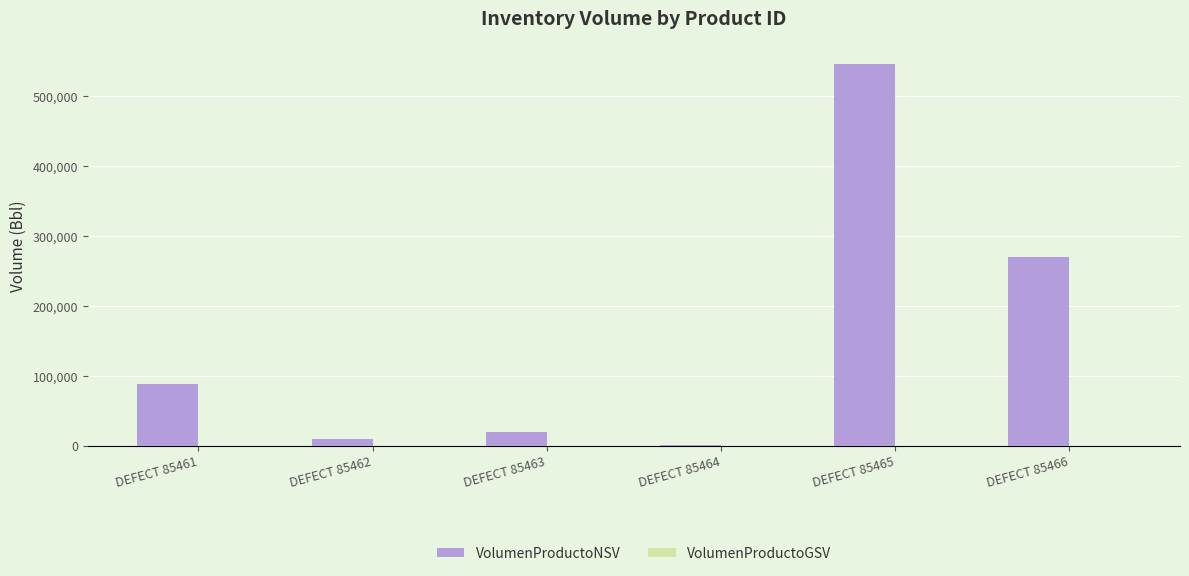

At which category is the sum across all series the highest?

DEFECT 85465